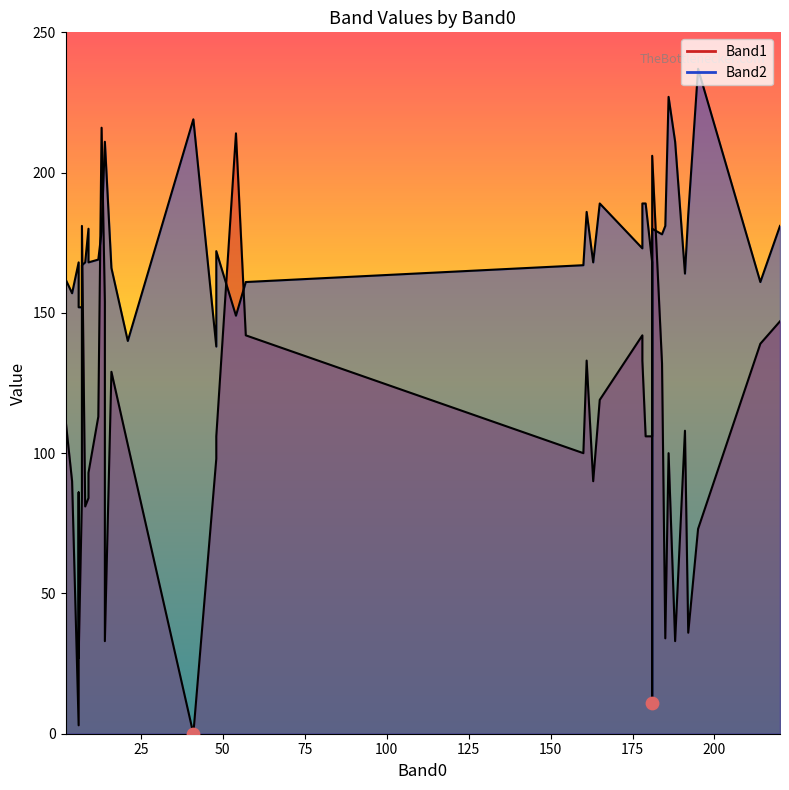

Which series reaches the minimum Y coordinate?

Band1